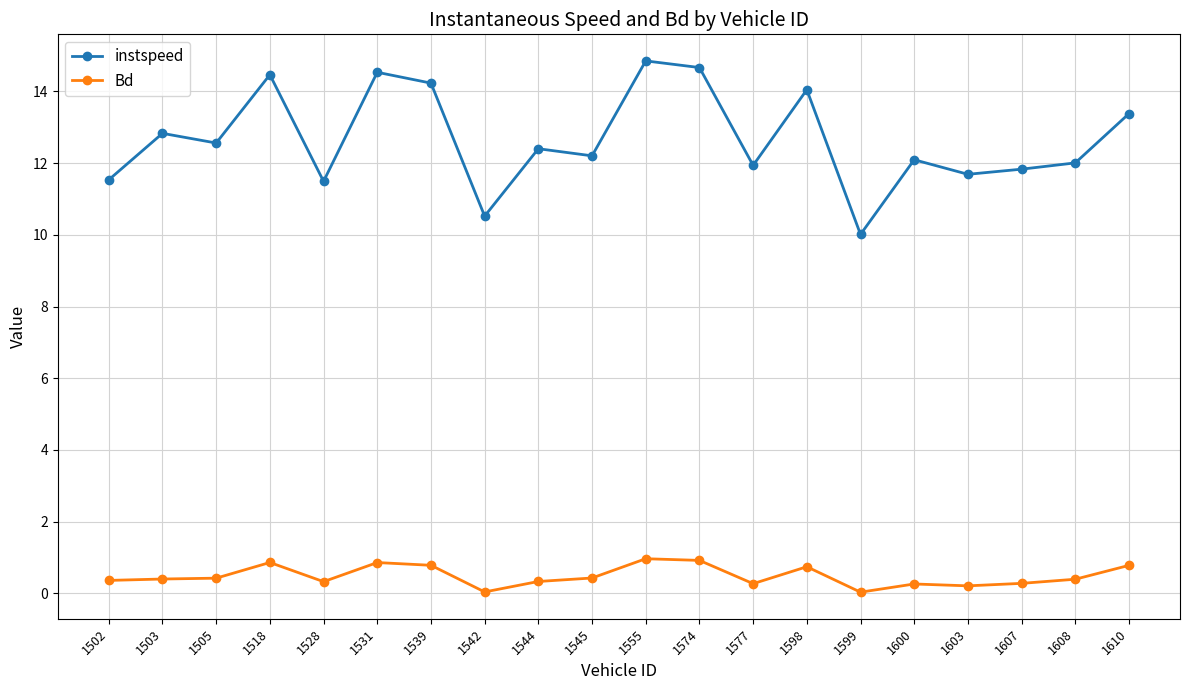

How many distinct data groups are displayed?

2